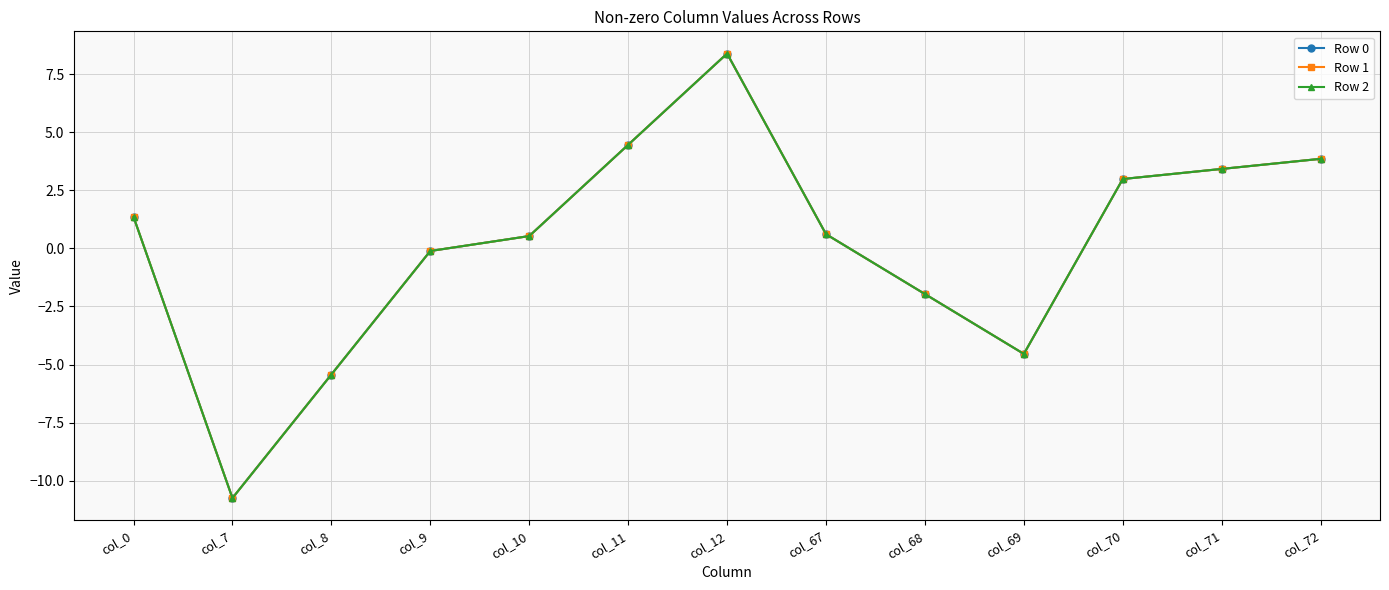

What is the value of the Row 0 point at the 10th from the left?

-4.5